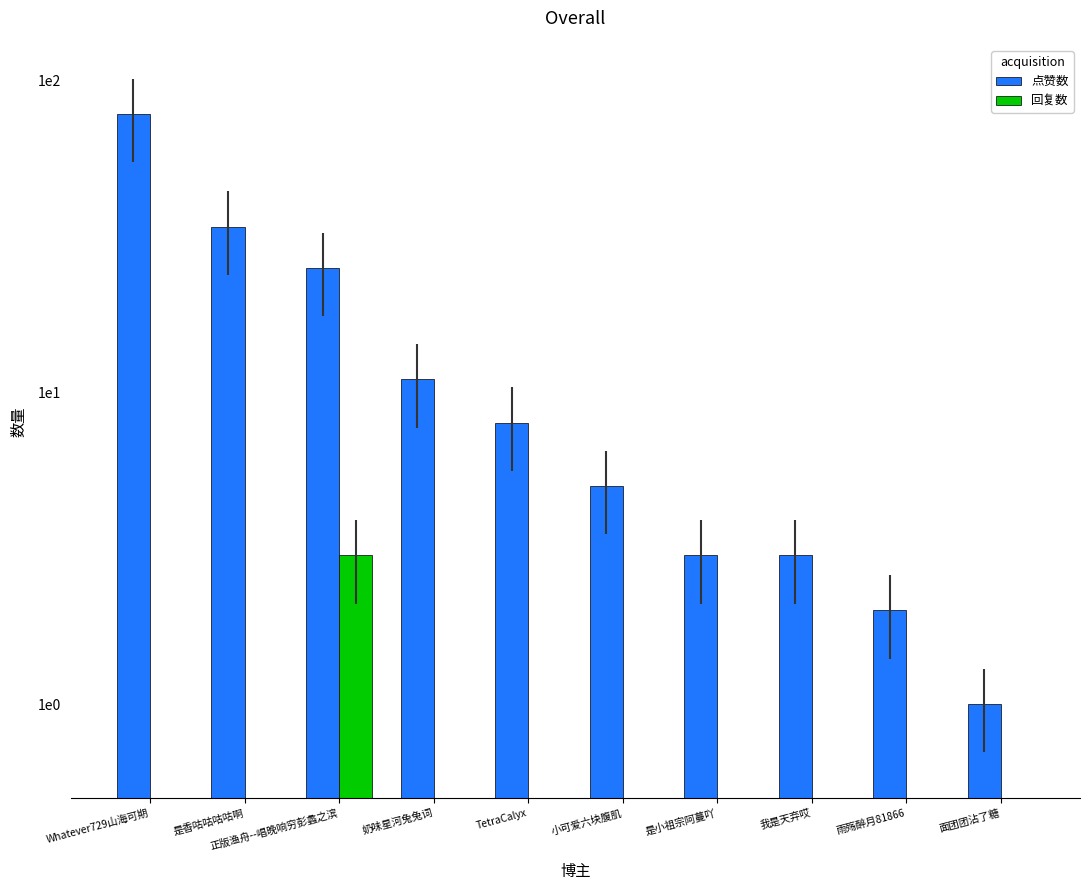

At which category is the sum across all series the highest?

Whatever729山海可期